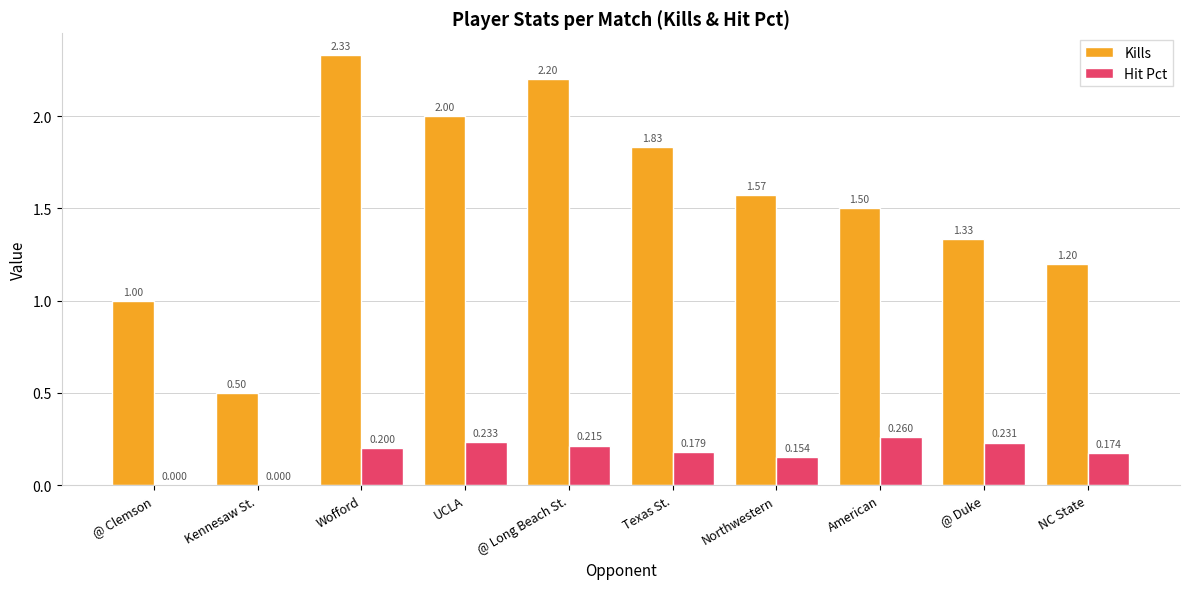

True or false: Hit Pct has a value of 0.1 at @ Duke.

False